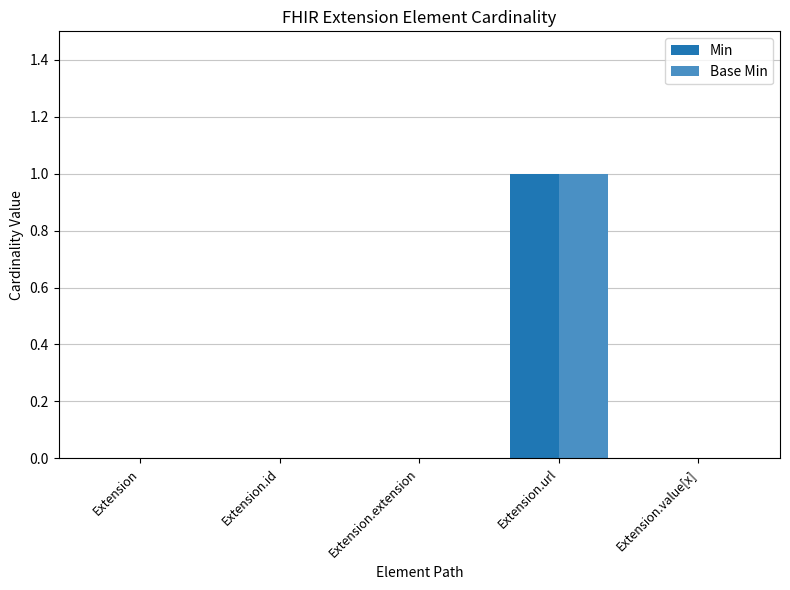

Reading right to left, extract all data points from this chart.

Min: Extension.value[x]=0	Extension.url=1	Extension.extension=0	Extension.id=0	Extension=0
Base Min: Extension.value[x]=0	Extension.url=1	Extension.extension=0	Extension.id=0	Extension=0